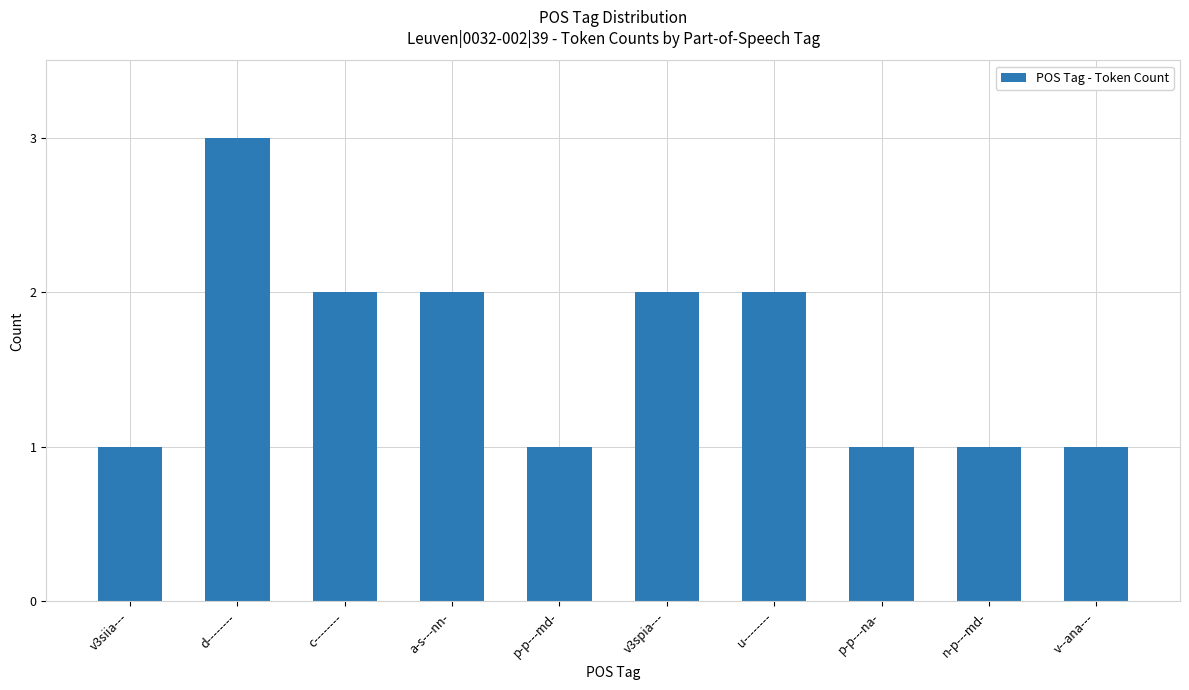

What is the value of the 8th bar from the left?

1